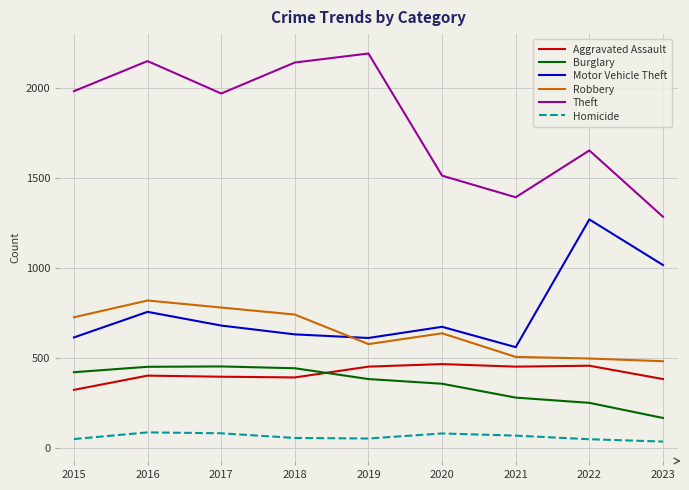

What is the sum of the Theft values at 2022 and 2023?

2936